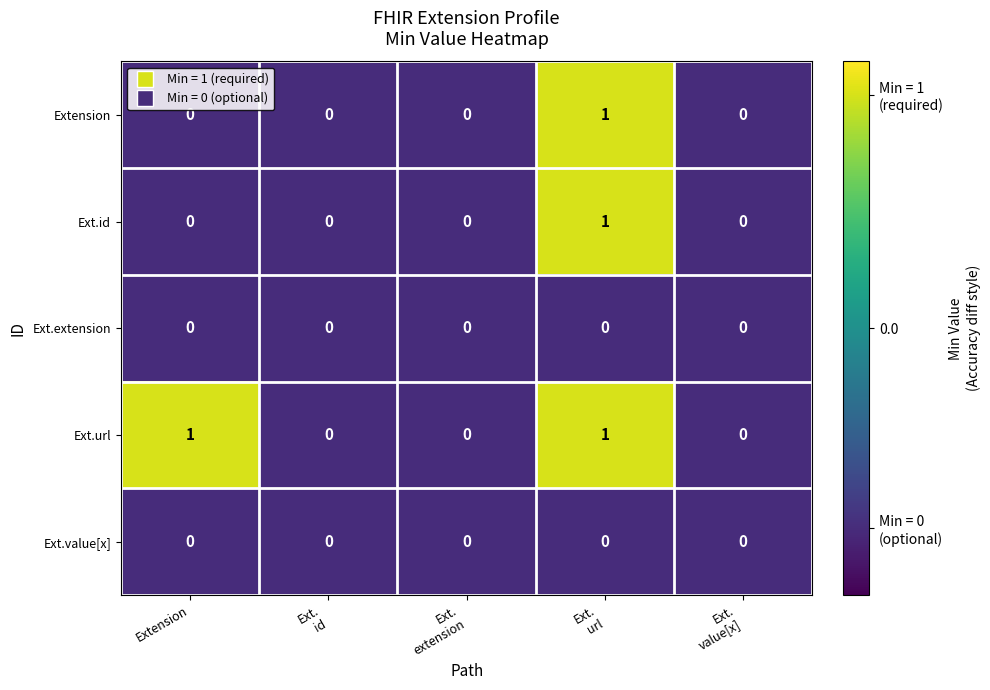

Count the number of data series in this chart.

5